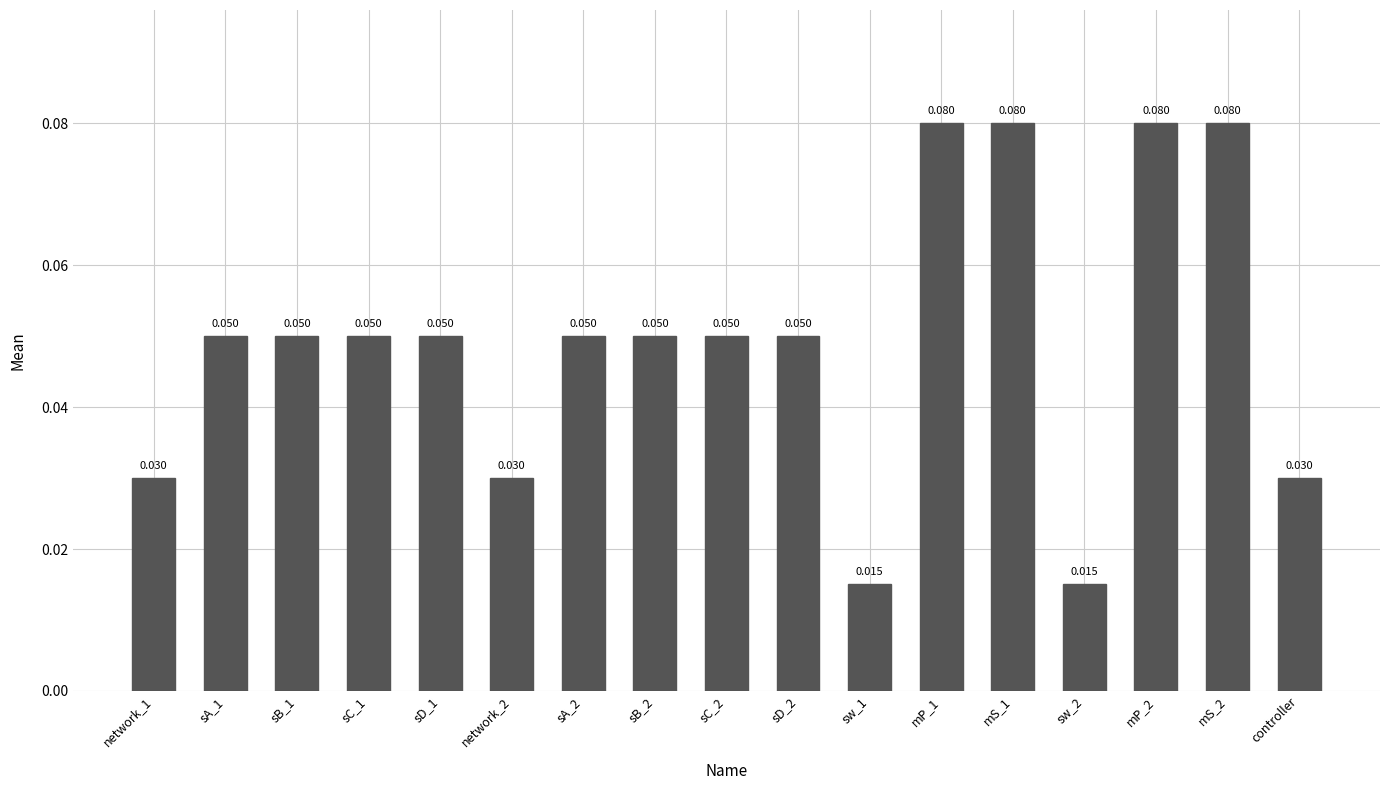

Between sw_2 and controller, which is larger?

controller